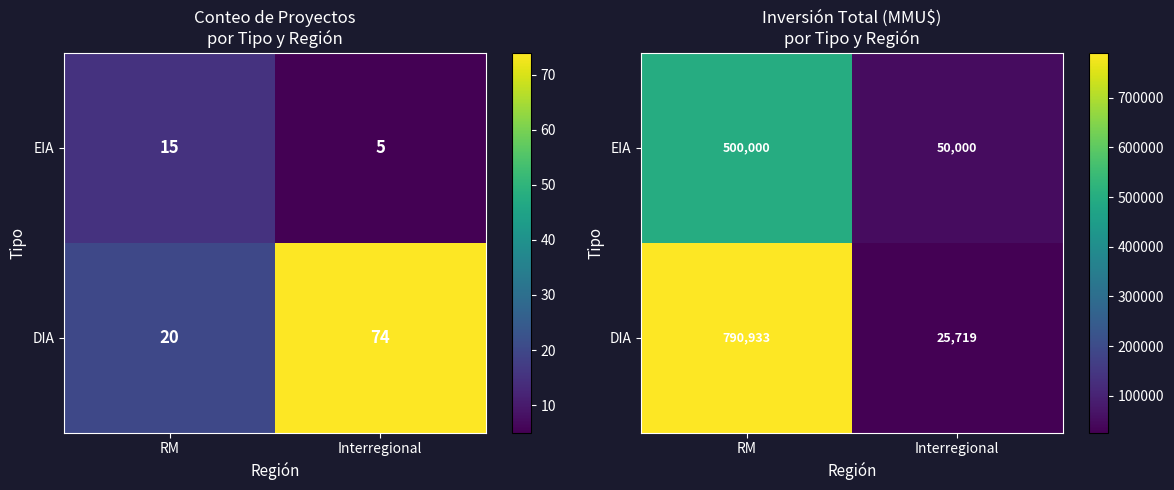

What is the minimum value shown in the chart?

25719